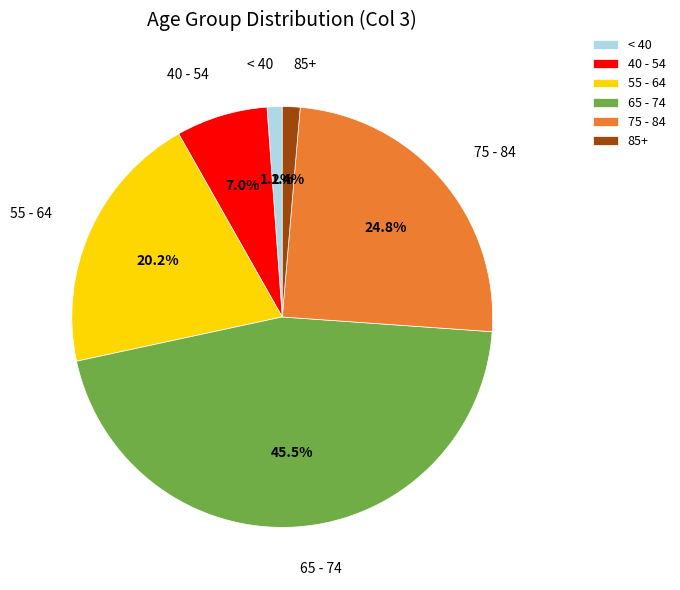

Between 65 - 74 and 40 - 54, which is larger?

65 - 74